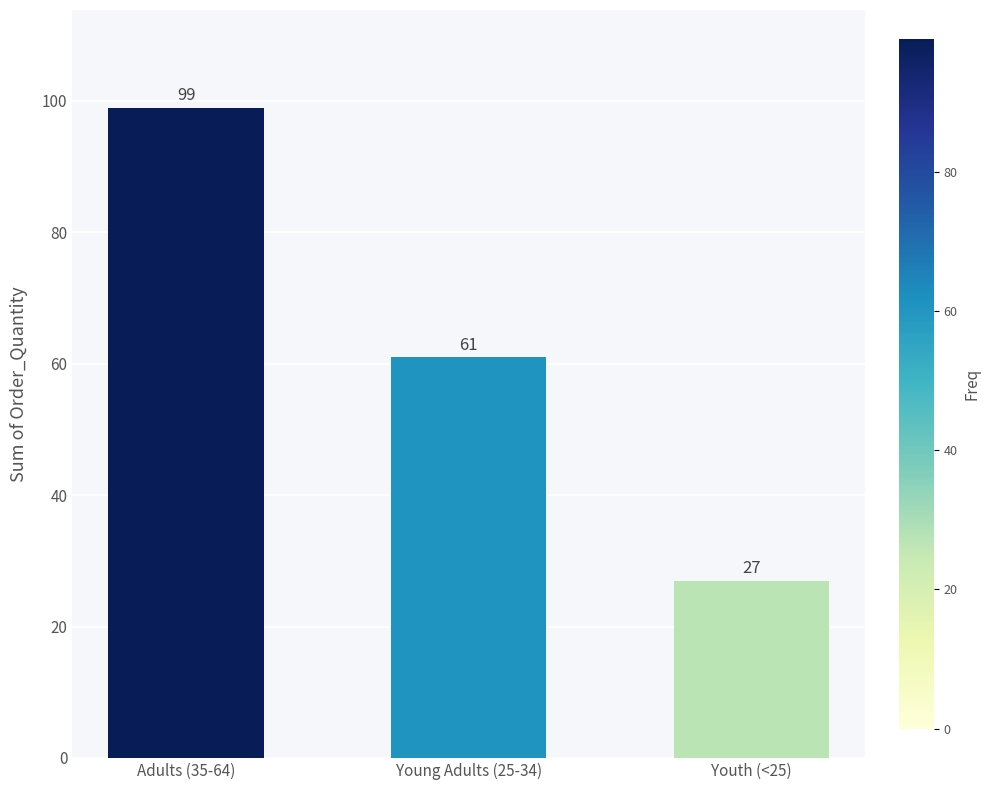

Rank the categories by value from lowest to highest.

Youth (<25), Young Adults (25-34), Adults (35-64)